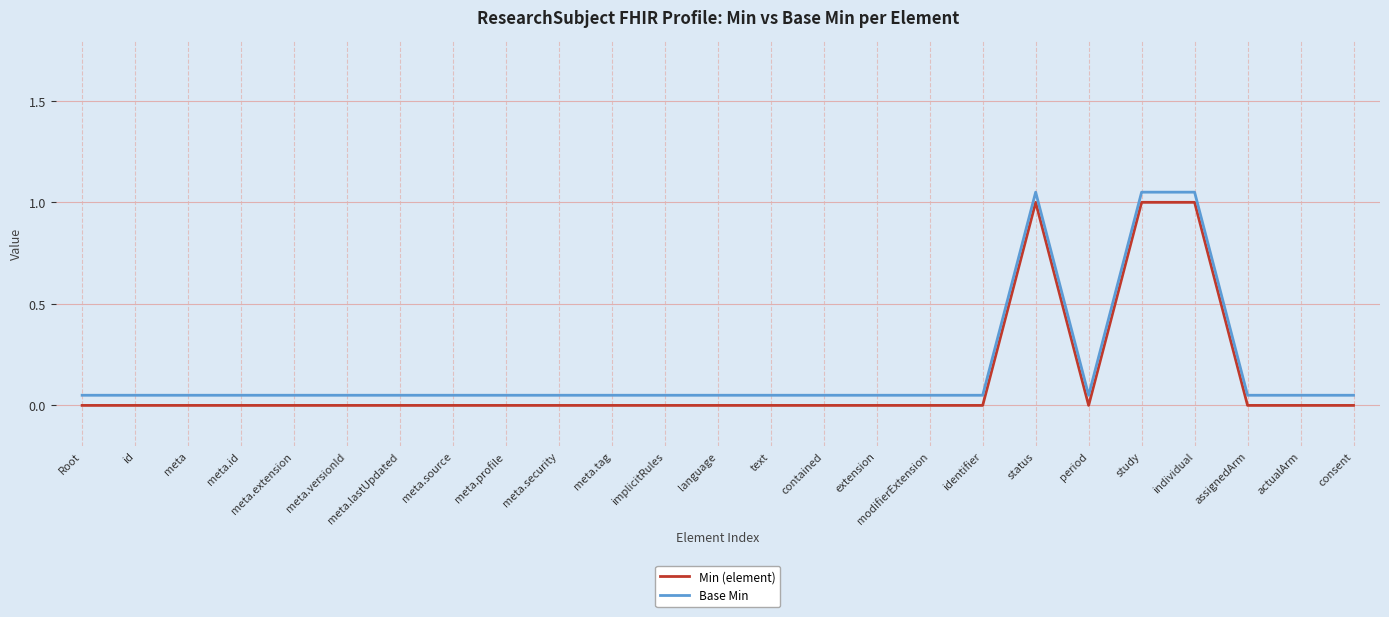

Where is Min (element) nearest to the value 0?

Root